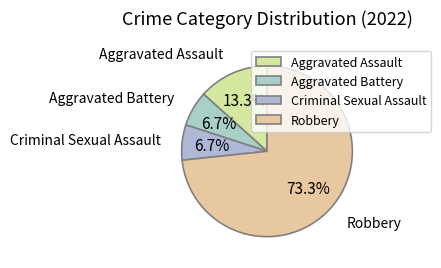

To the nearest percent, what is the difference between the Robbery and Aggravated Battery slice percentages?

67%